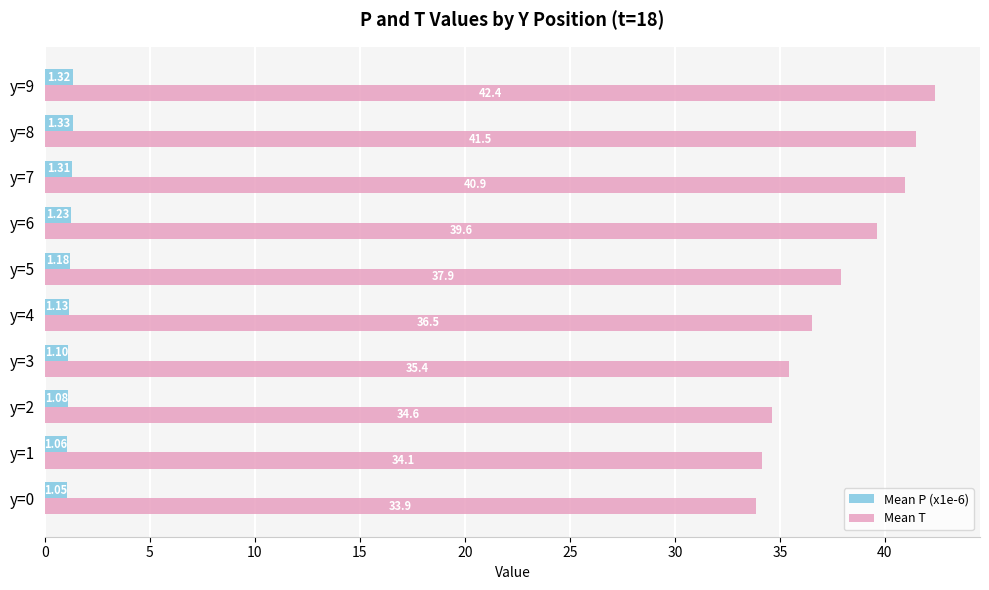

Between y=5 and y=9, which series saw the biggest shift?

Mean T